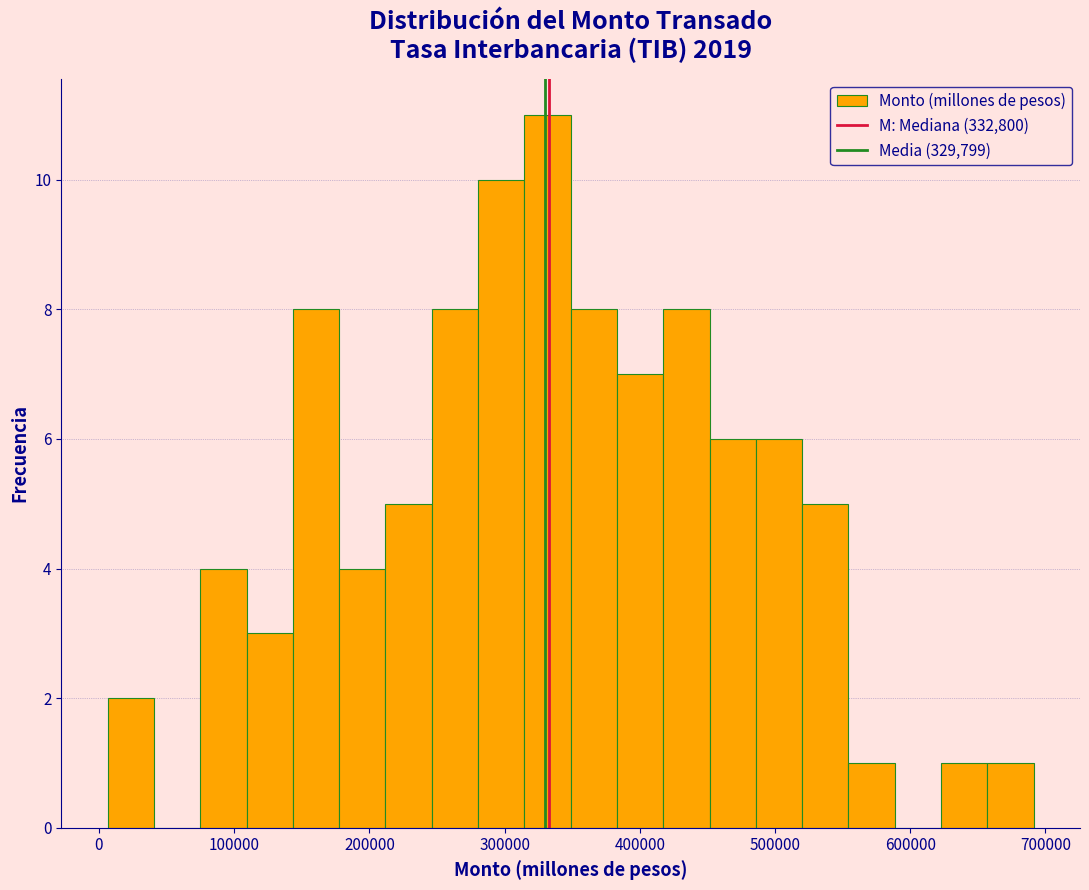

Around what value on the x-axis is the tallest bar? Give the approximate position of its centre, as read against the axis.

330000